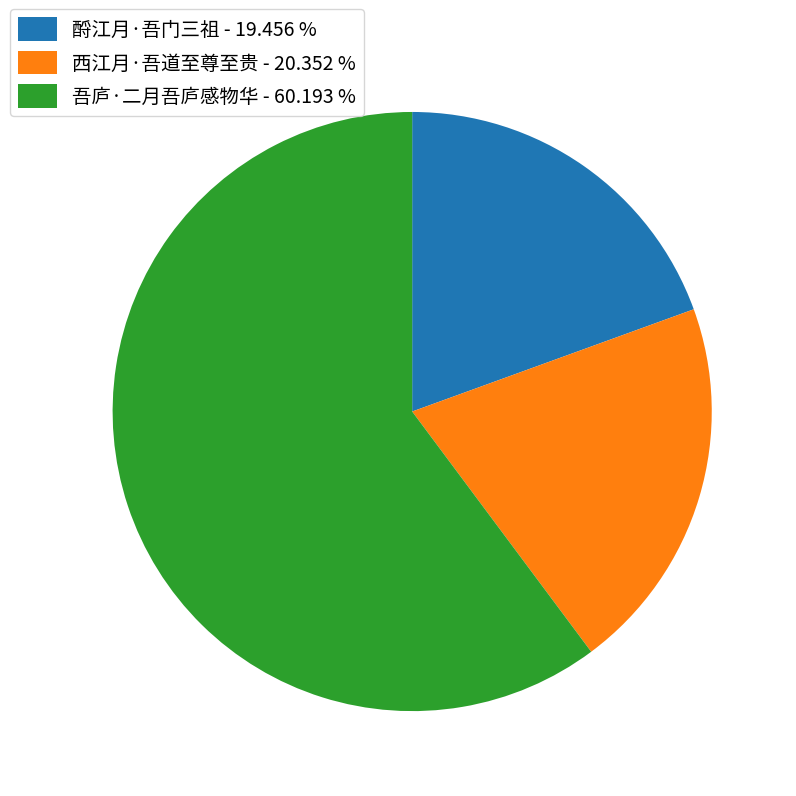

What is the smallest slice in the pie chart?

酹江月·吾门三祖